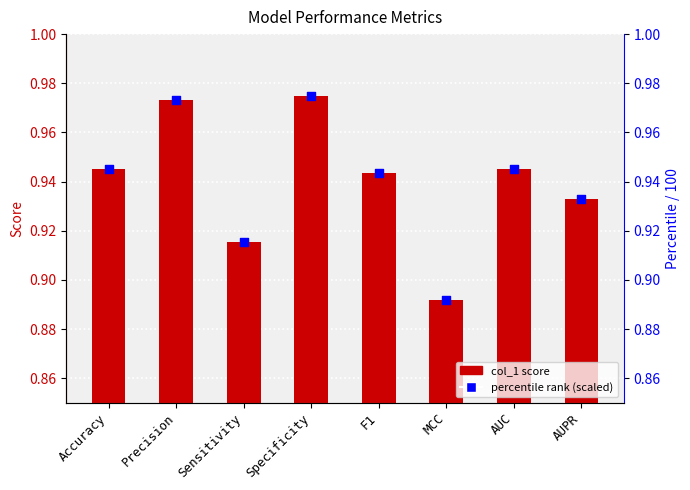

What is the total value across all series at Accuracy?

1.9